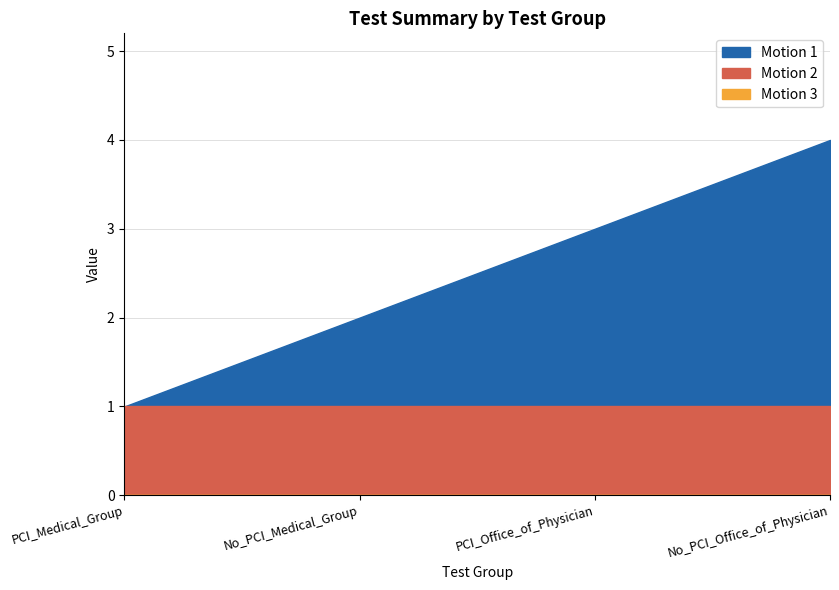

What is the label of the 1st point from the right?

No_PCI_Office_of_Physician